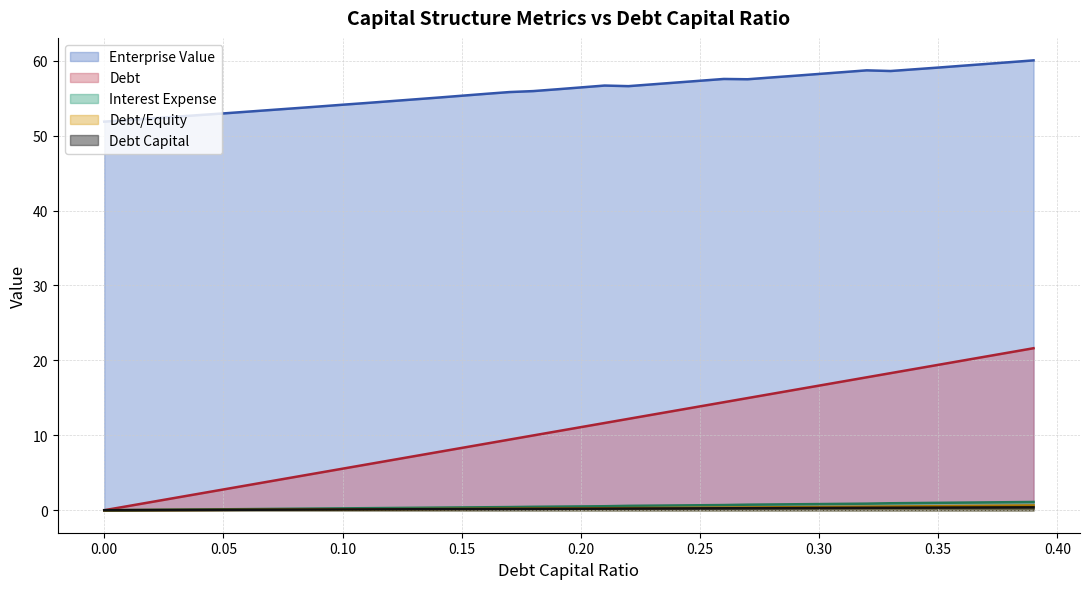

How many lines are shown in the chart?

5